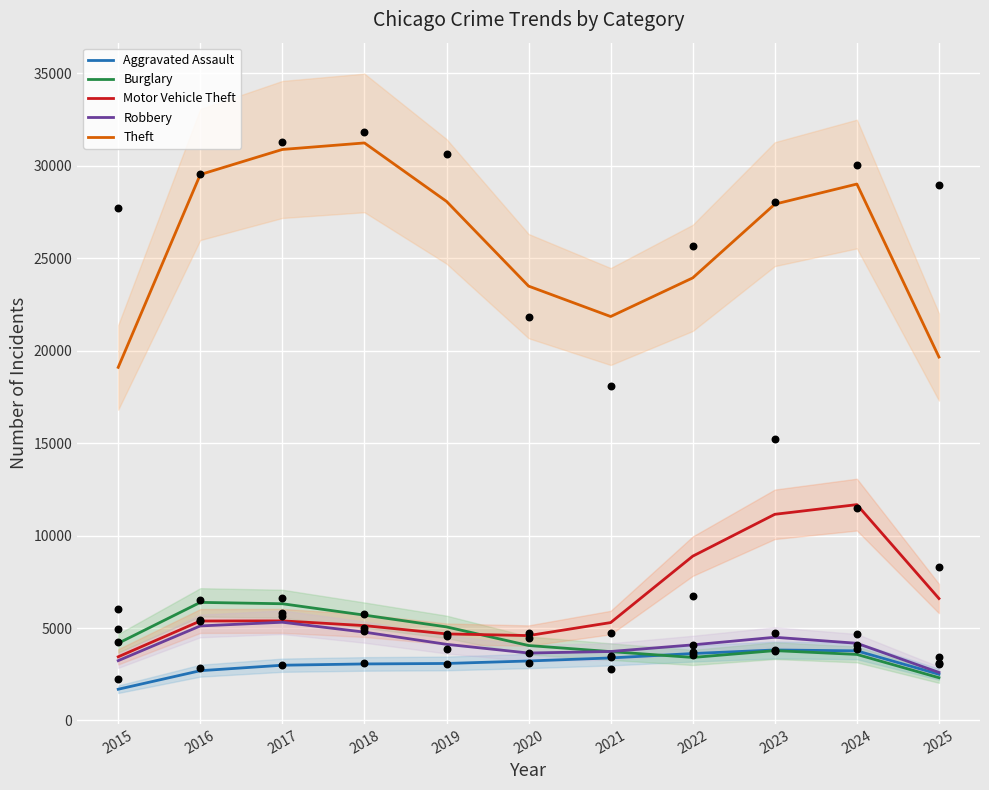

At how many categories does at least one series exceed 22549?

8